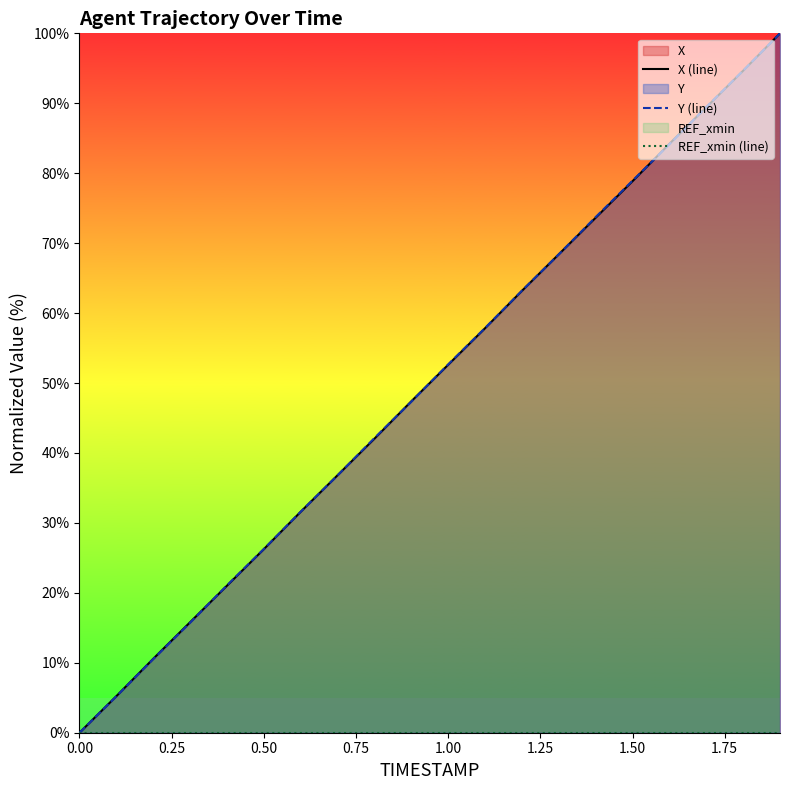

What is the maximum value for Y (line)?

100.0